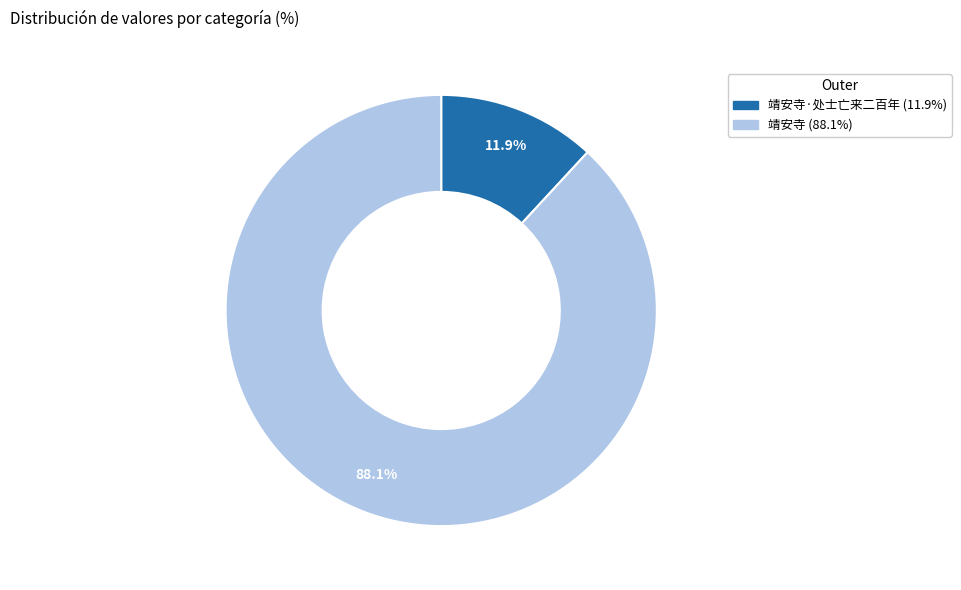

How many segments does this pie chart have?

2